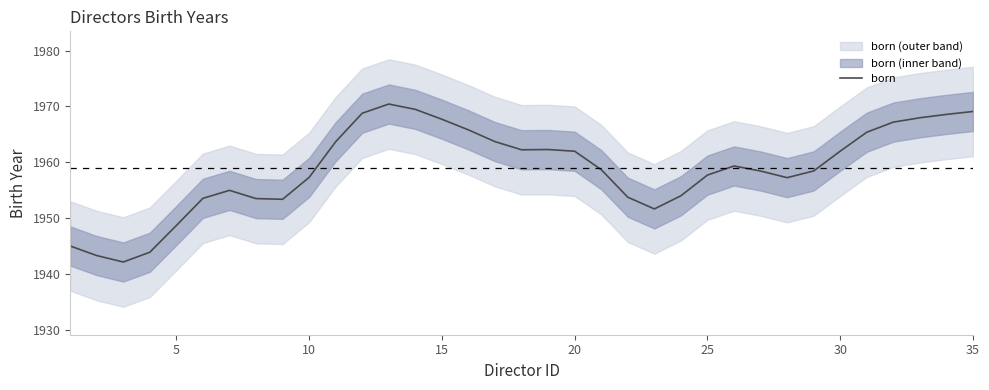

What is the highest value of the born series?

1970.4